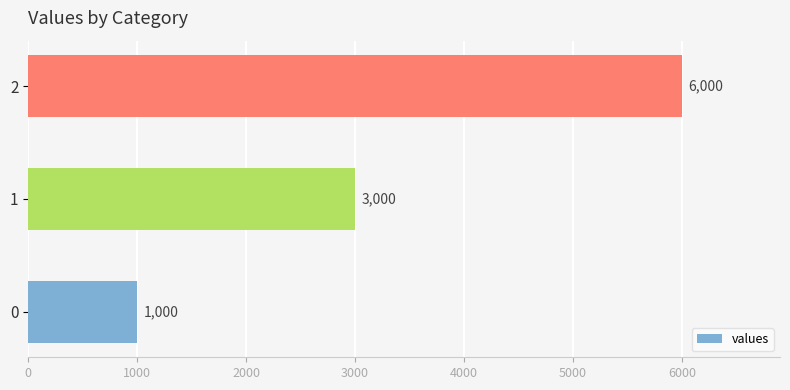

Count the values in the range 1000 to 6000.

3